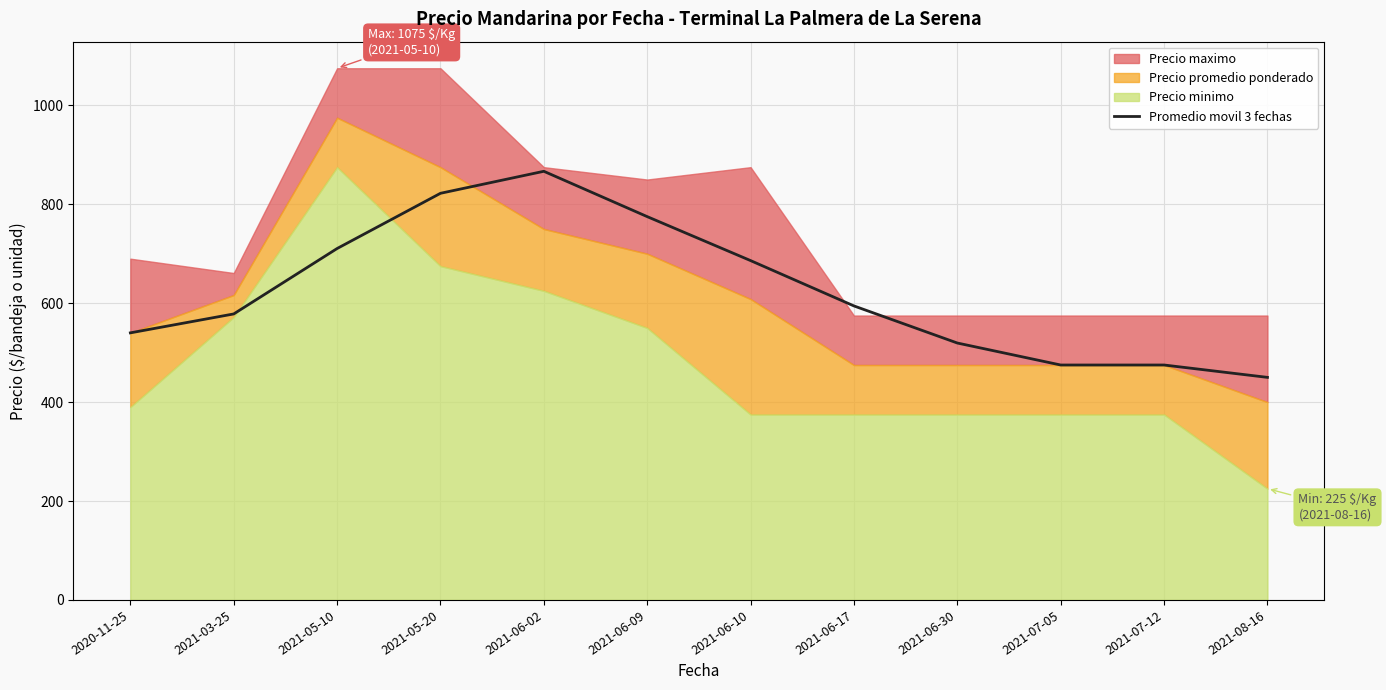

Reading right to left, transcribe all the data shown in this chart.

2021-08-16=450.0	2021-07-12=475.0	2021-07-05=475.0	2021-06-30=519.4	2021-06-17=594.4	2021-06-10=686.1	2021-06-09=775.0	2021-06-02=866.7	2021-05-20=822.2	2021-05-10=710.5	2021-03-25=578.2	2020-11-25=540.0